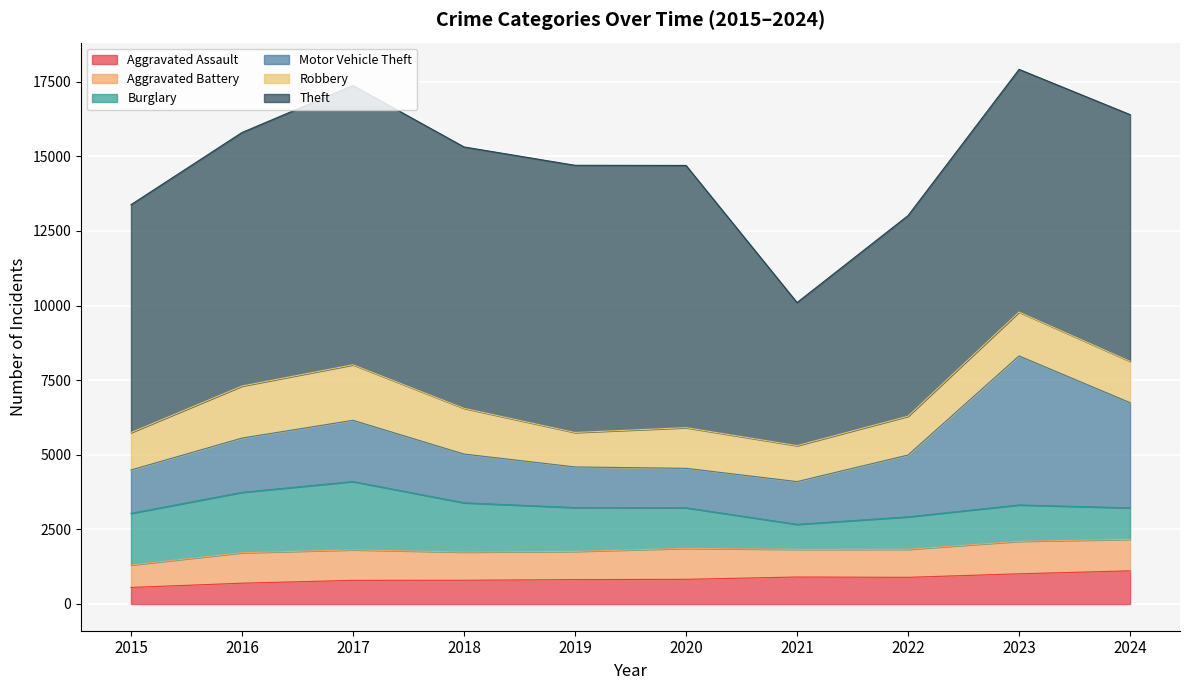

At how many categories does at least one series exceed 7595?

8